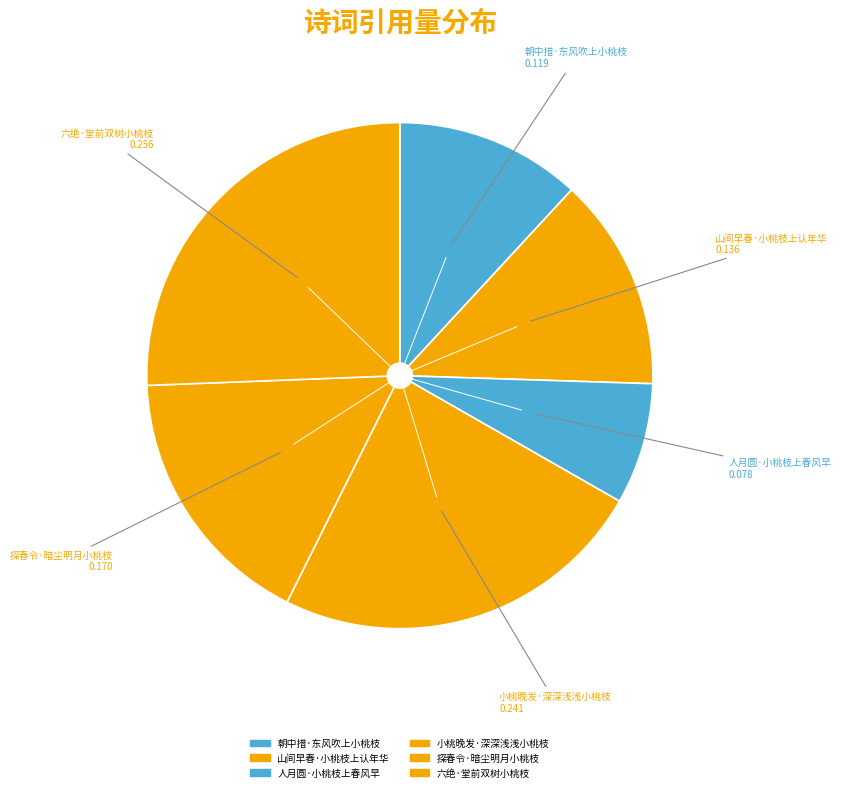

Does 人月圆·小桃枝上春风早 represent more than half of the total?

No